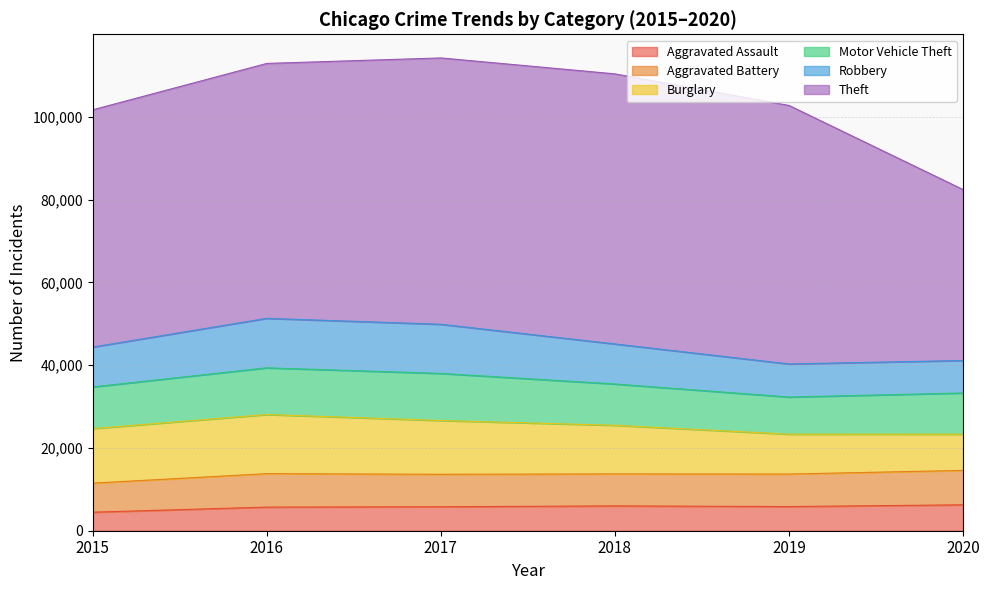

True or false: Theft and Motor Vehicle Theft intersect in this chart.

False